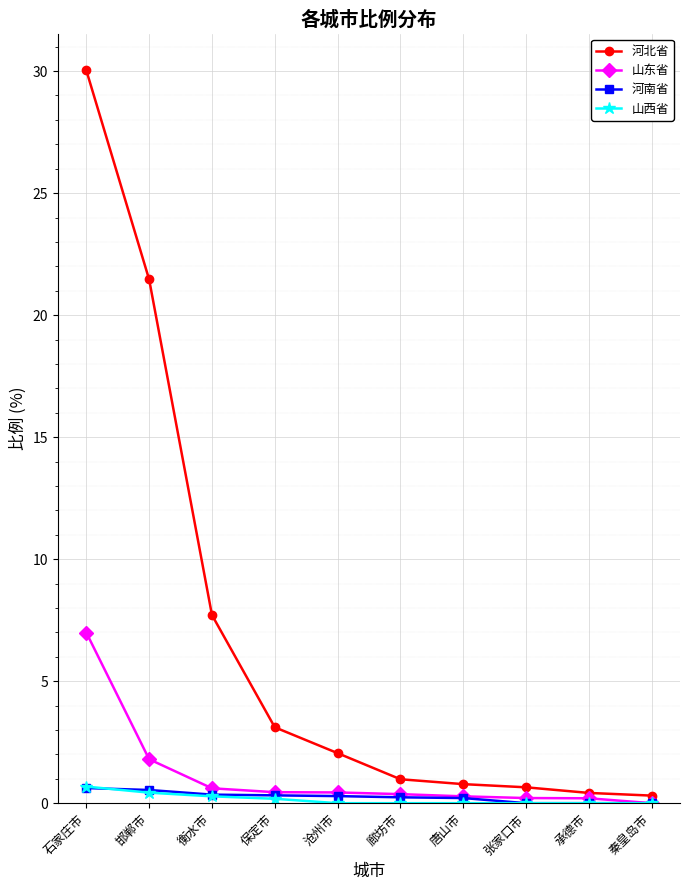

What is the maximum value shown in the chart?

30.0